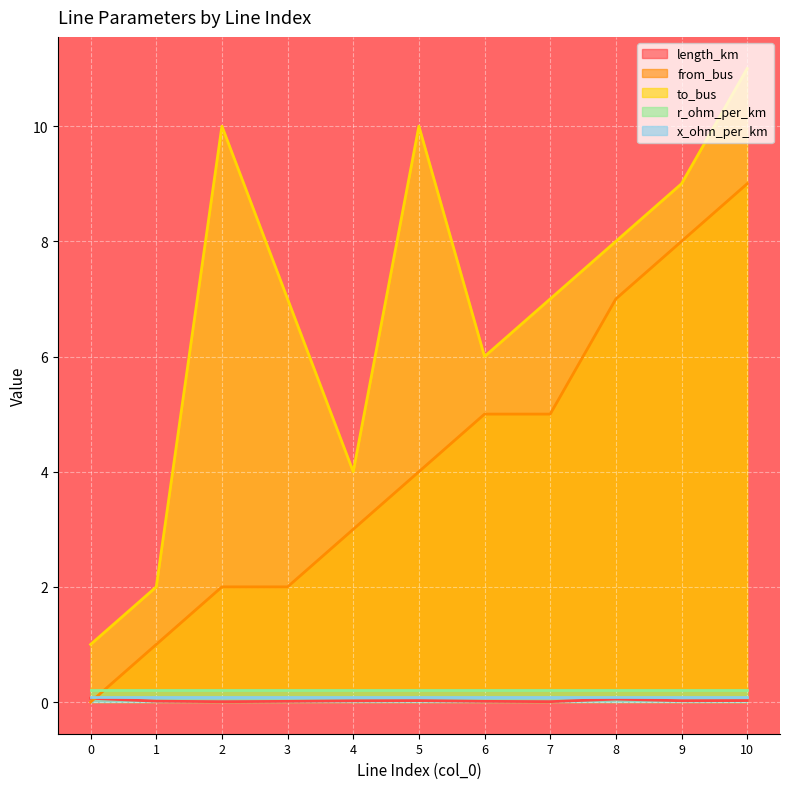

Which series has the largest total across all categories?

to_bus